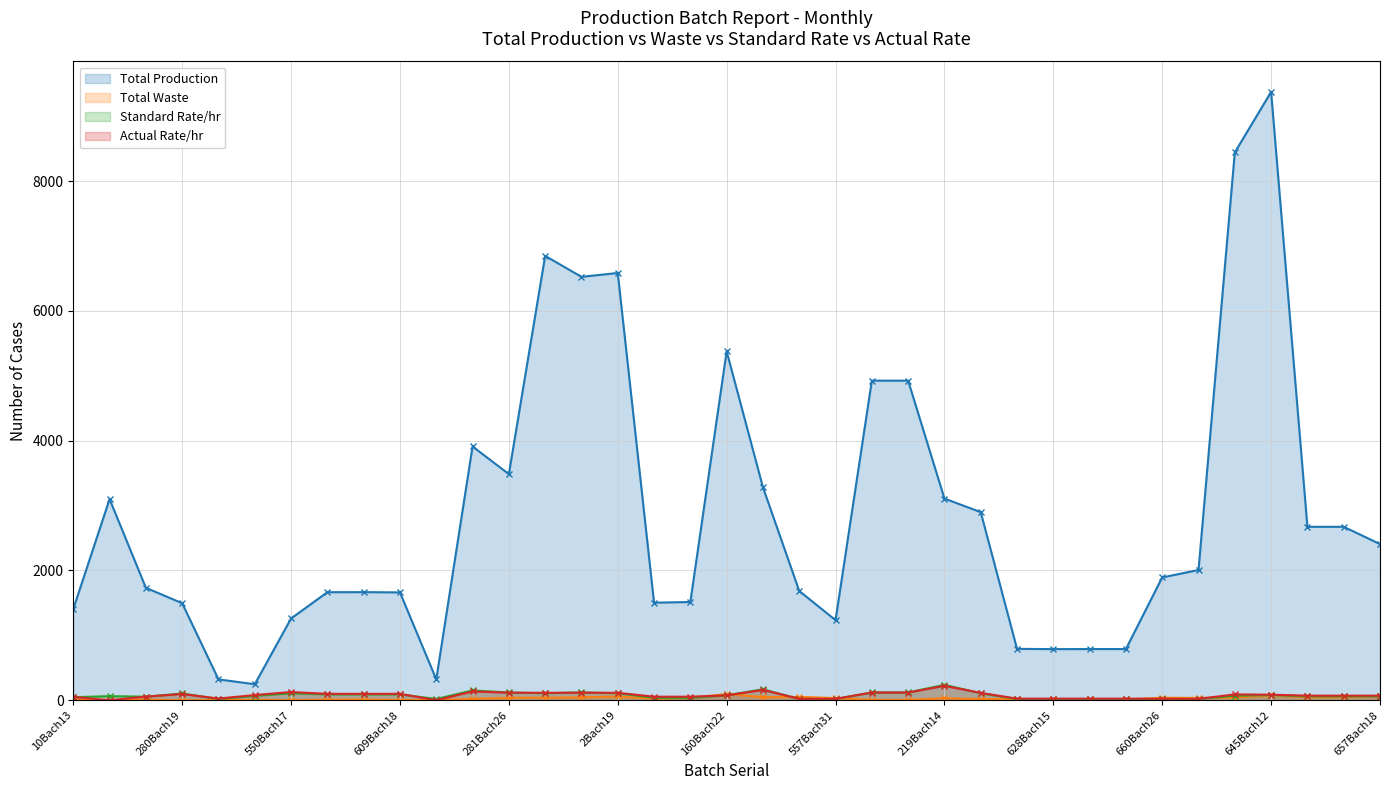

Is the value of Standard Rate/hr at 655Bach18 greater than the value of Total Waste at 280Bach19?

Yes